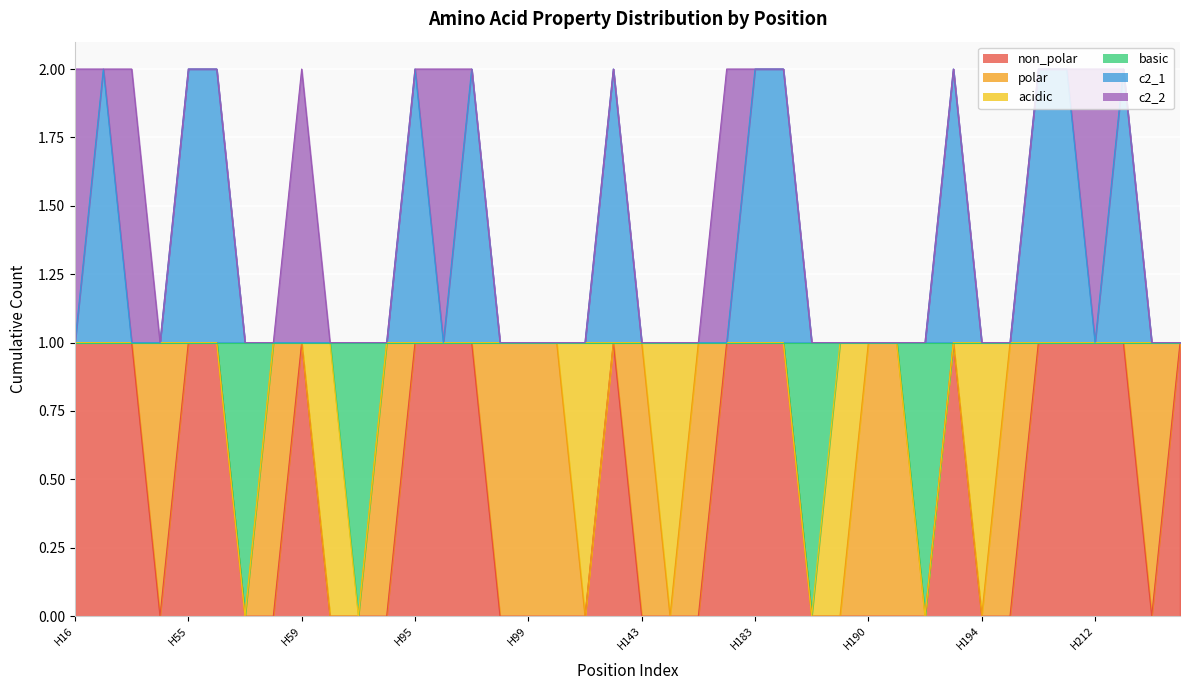

What is the difference between the maximum and minimum values in the non_polar series?

1